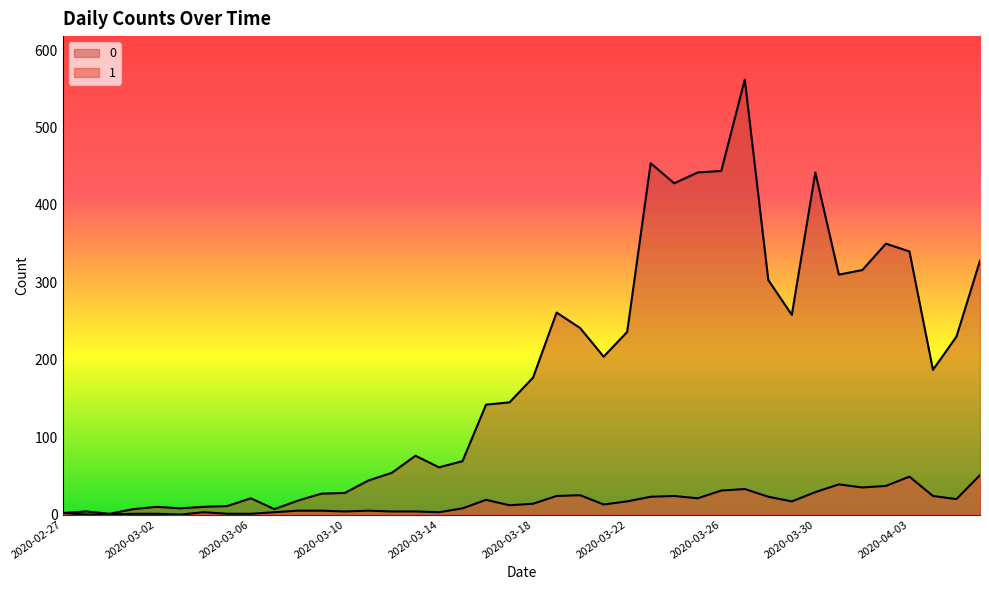

What are all the series names shown in the legend?

0, 1